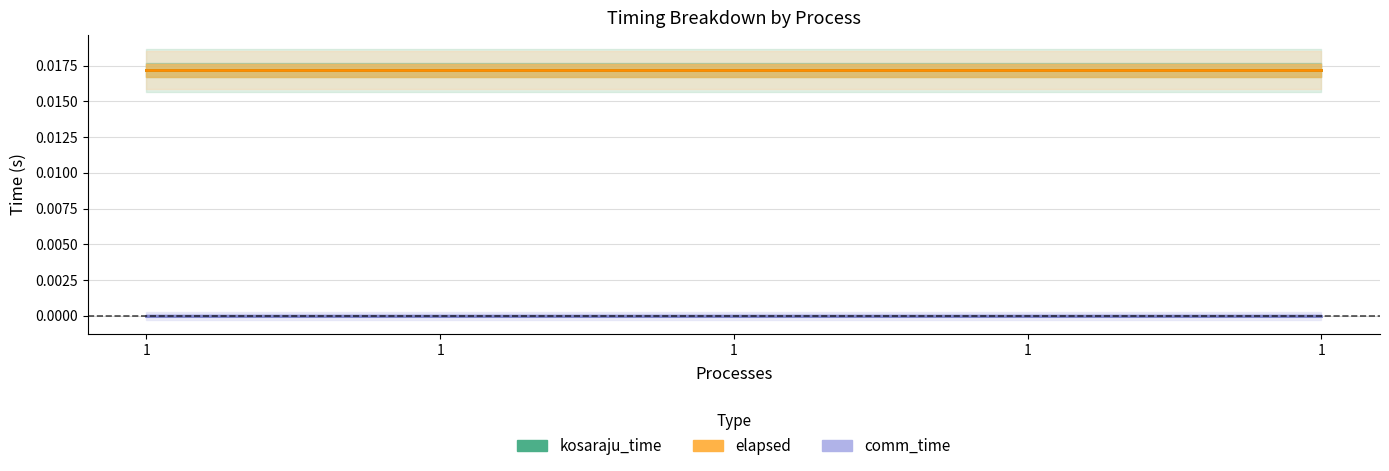

At how many categories does at least one series exceed 0?

5